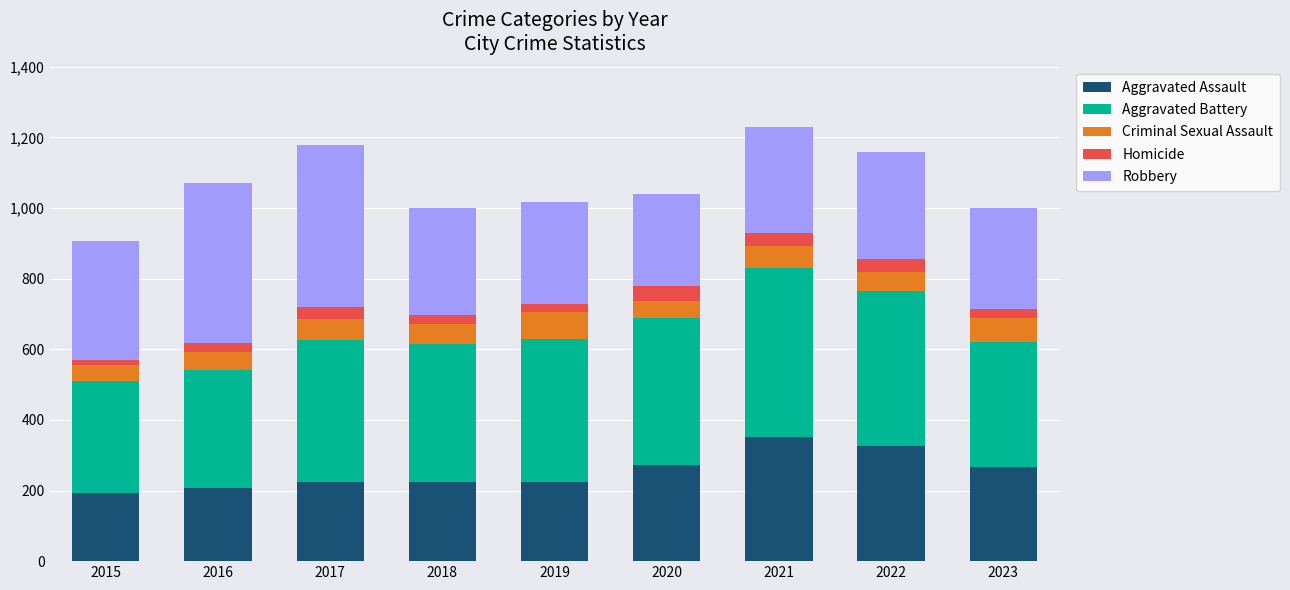

What is the total value across all series at 2017?

1179